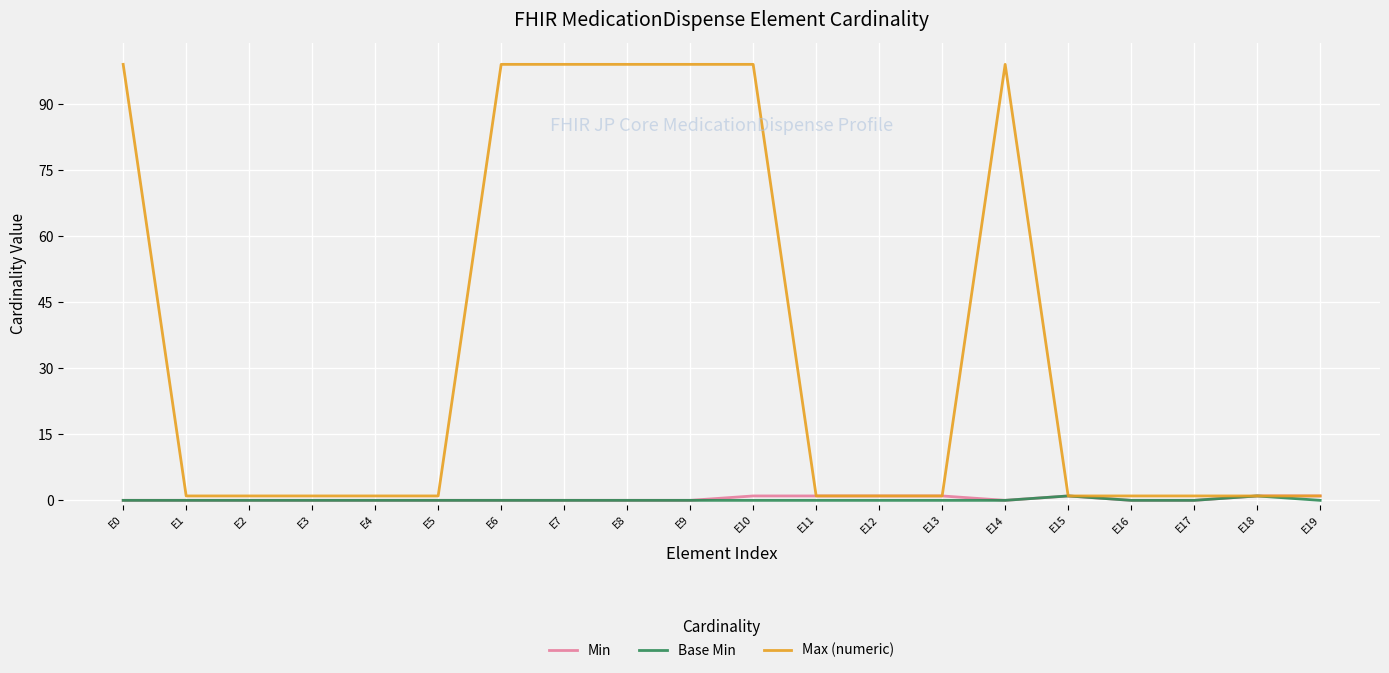

Is the value of Max (numeric) at E8 greater than the value of Min at E14?

Yes